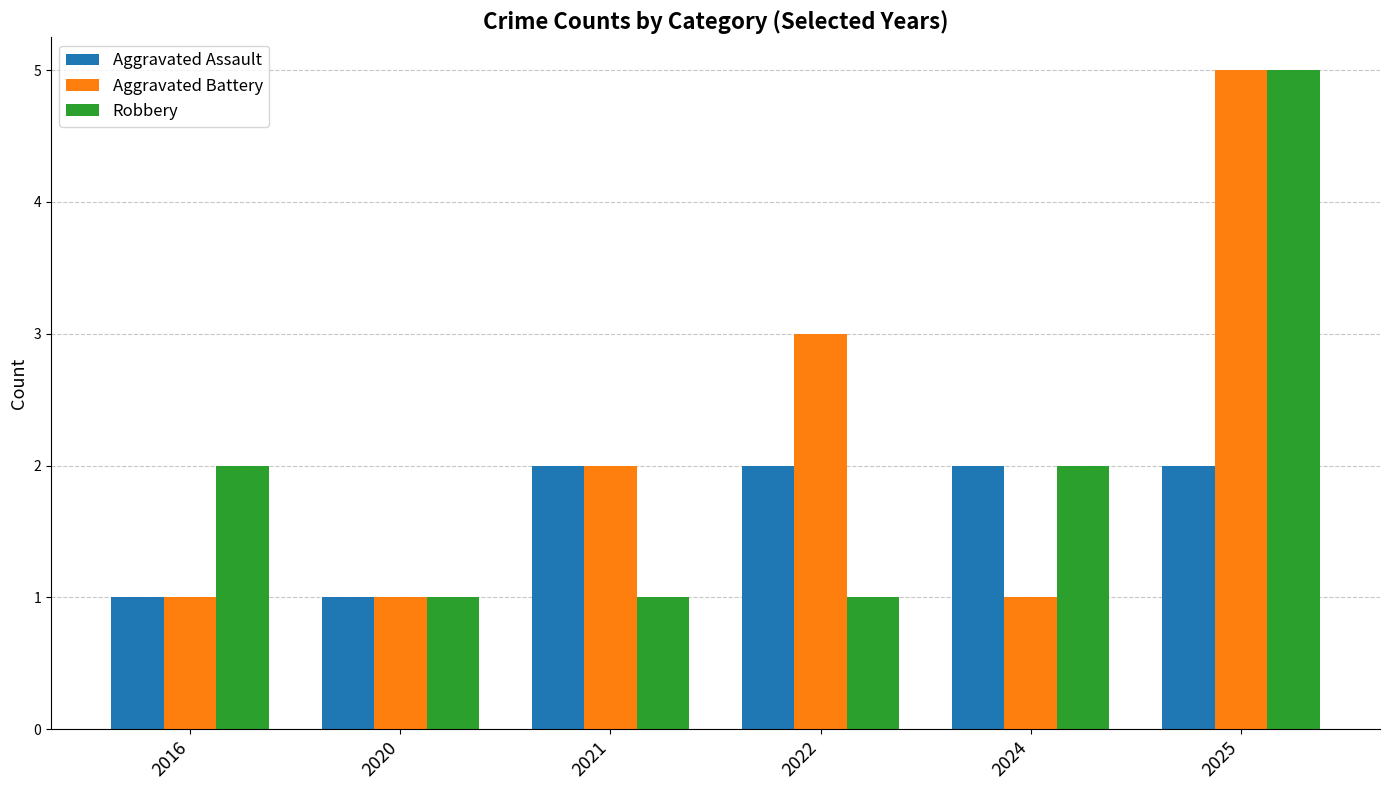

What is the difference between the highest and lowest values at 2025?

3